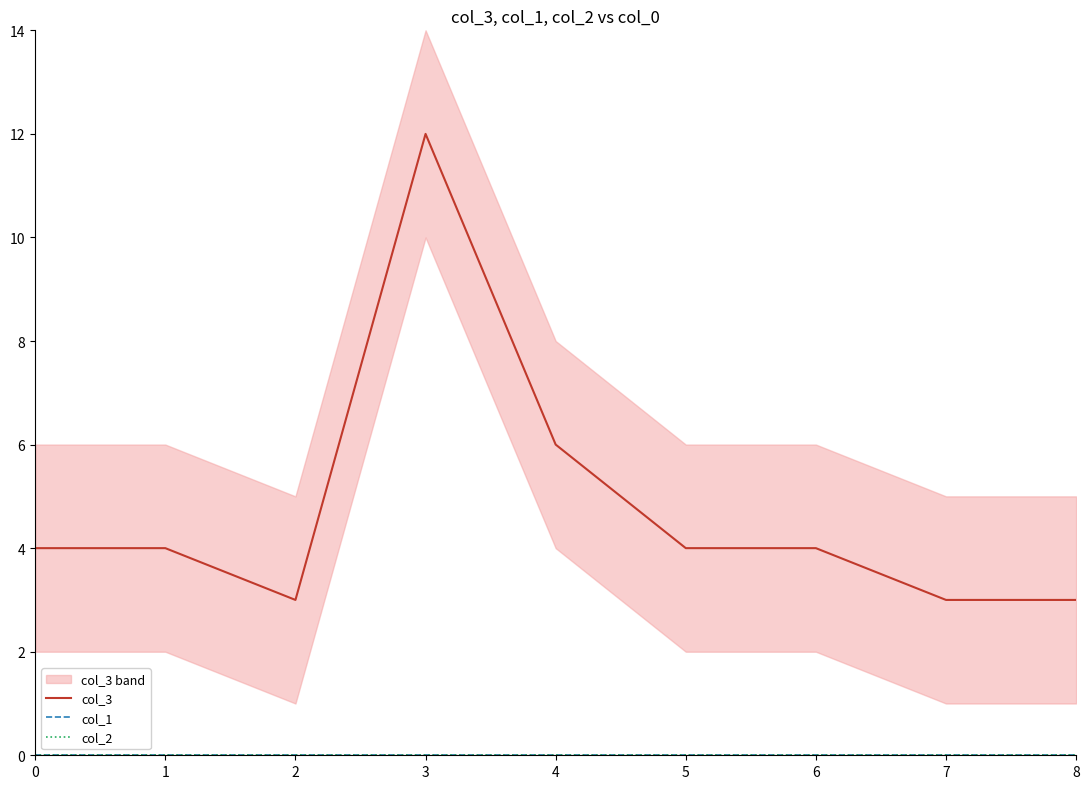

Between 0 and 2, which series saw the biggest shift?

col_3